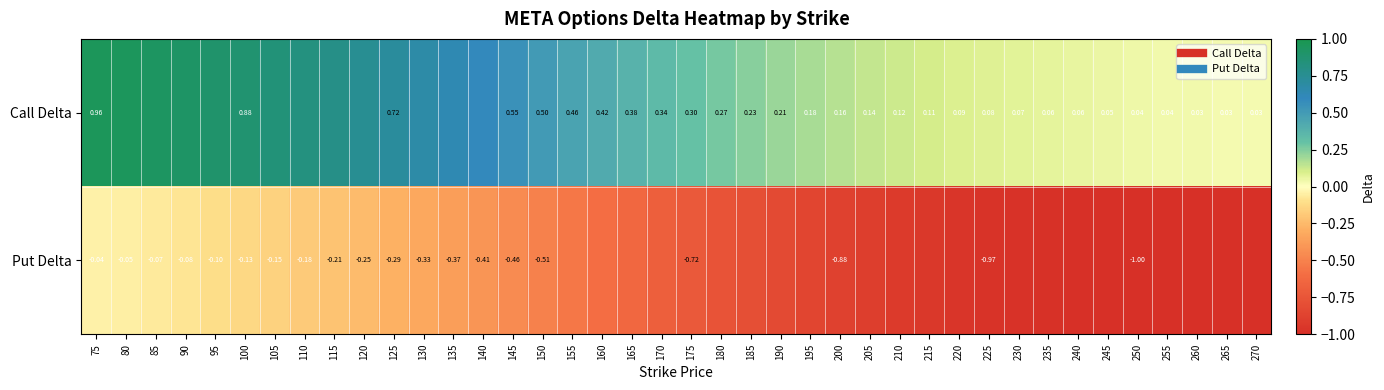

List the labels in order of Call Delta value, smallest first.

270, 265, 260, 255, 250, 245, 240, 235, 230, 225, 220, 215, 210, 205, 200, 195, 190, 185, 180, 175, 170, 165, 160, 155, 150, 145, 140, 135, 130, 125, 120, 115, 110, 105, 100, 95, 90, 85, 80, 75